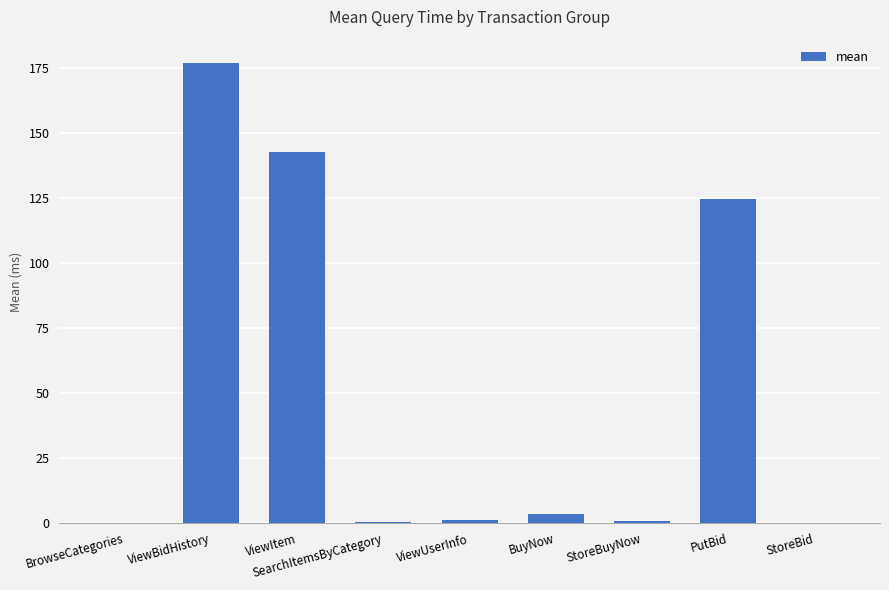

What is the sum of all values?

450.0